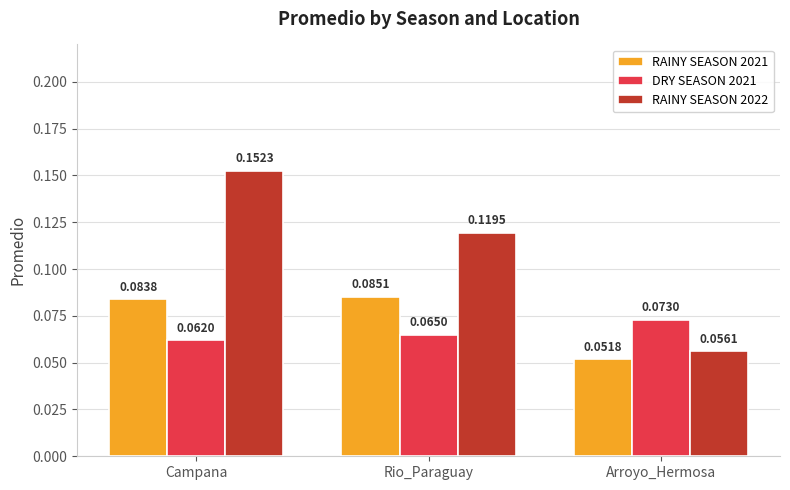

Where is DRY SEASON 2021 nearest to the value 0?

Campana